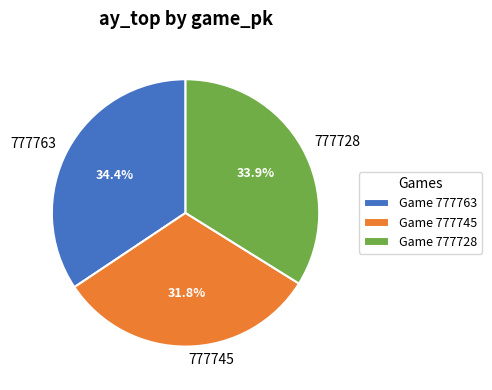

Is there a majority slice in this chart?

No